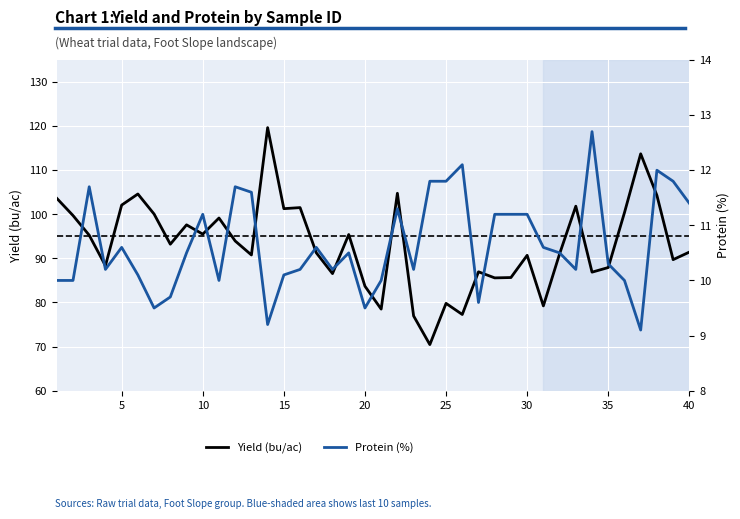

Is it true that Yield (bu/ac) equals 157.4 at 5?

False